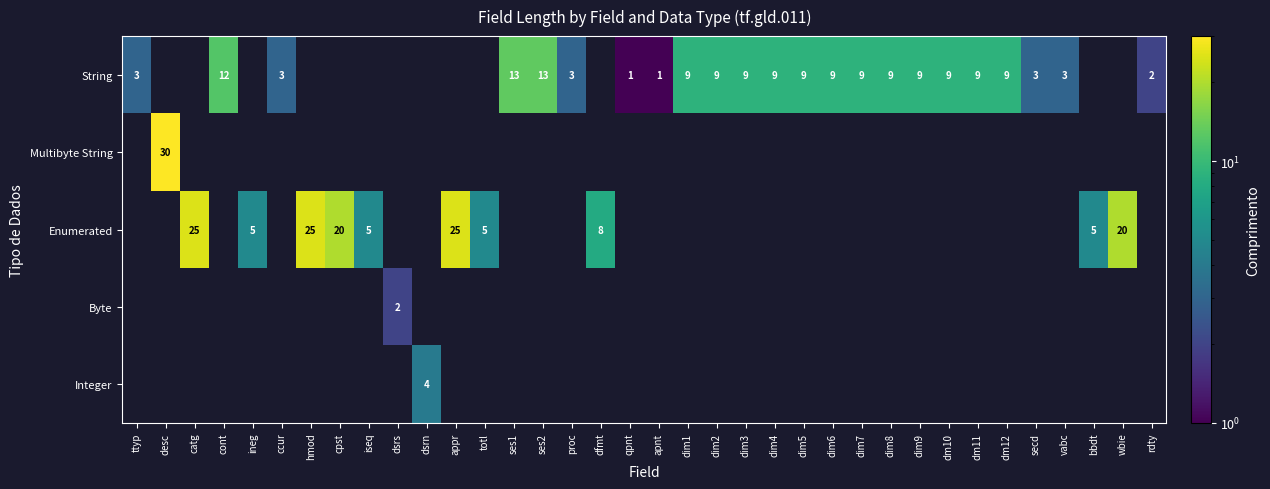

At which label does String reach its minimum?

qpnt